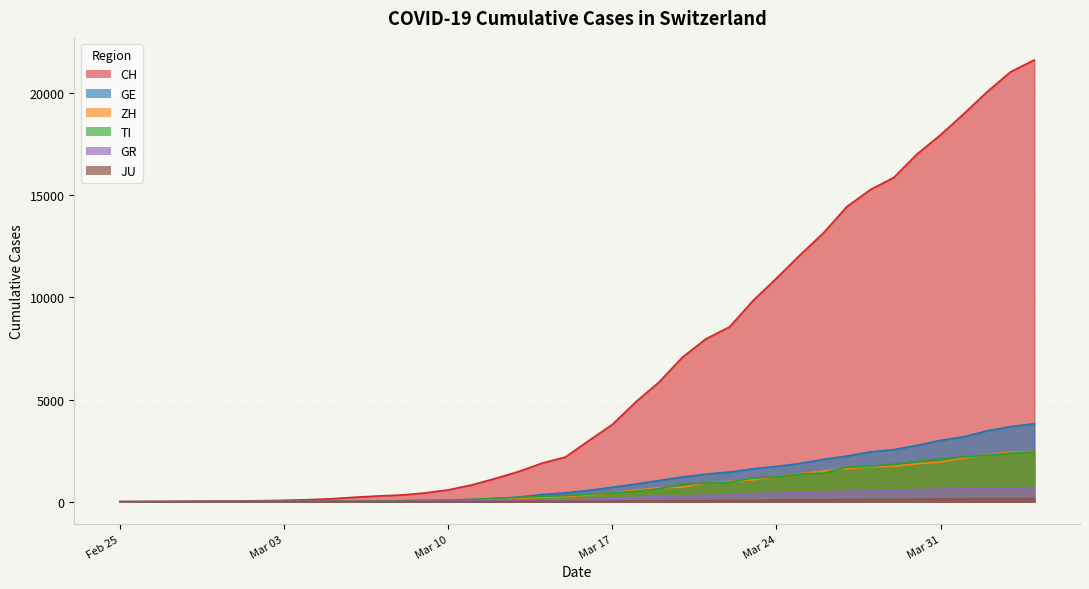

True or false: CH has a value of 98 at 2020-03-04.

True